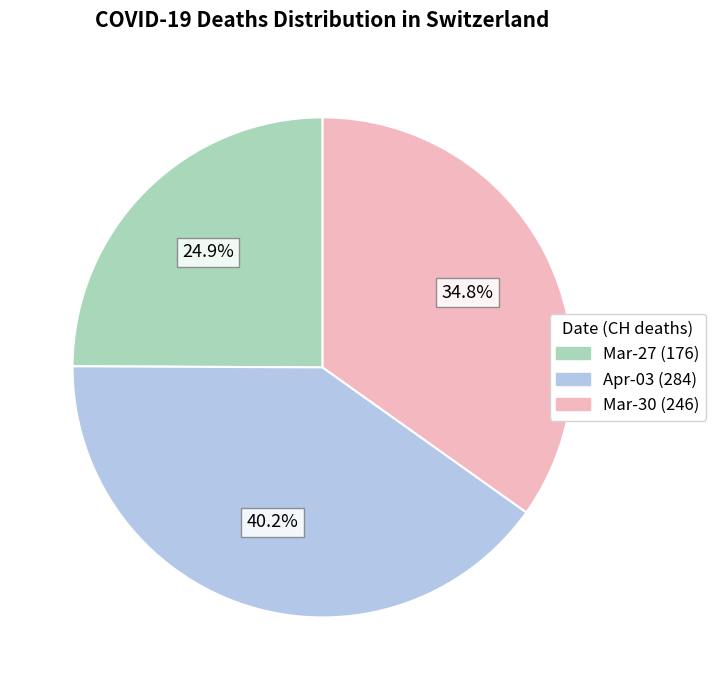

Combined, what portion of the pie is Mar-30 (246) and Apr-03 (284)?

75.1%